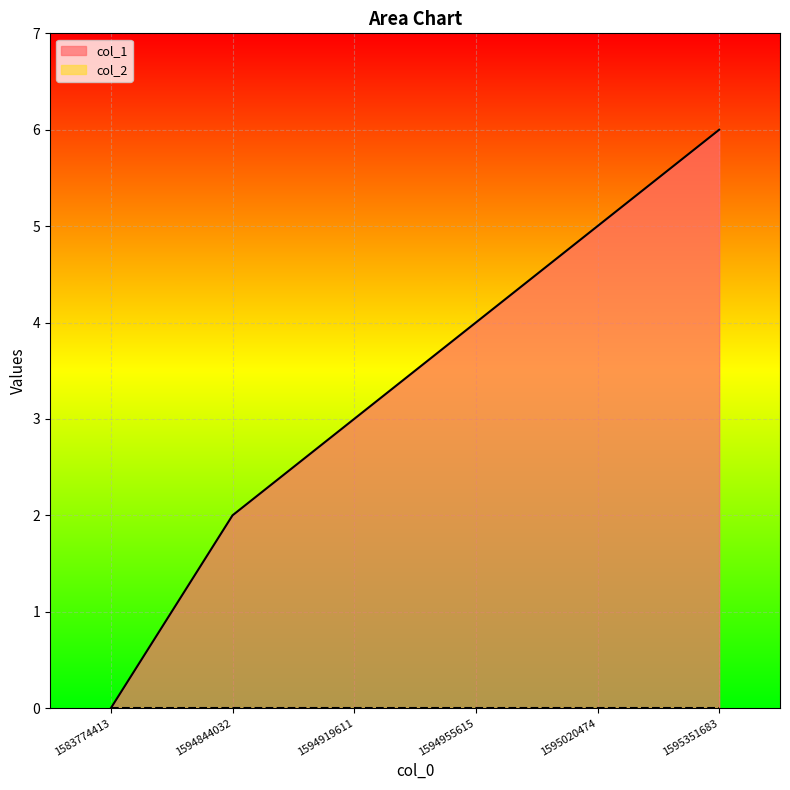

Is it true that col_1 equals 2 at 1594955615?

False